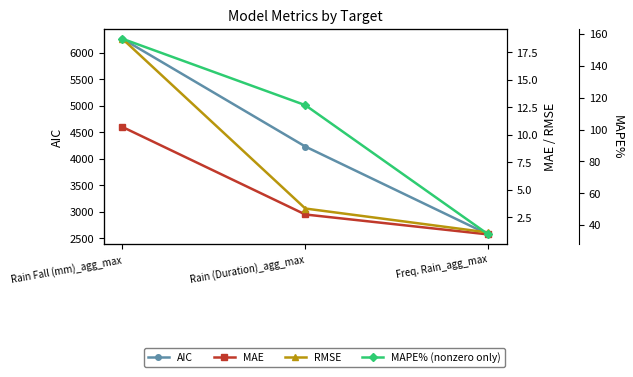

What is the greatest value displayed?

6267.2